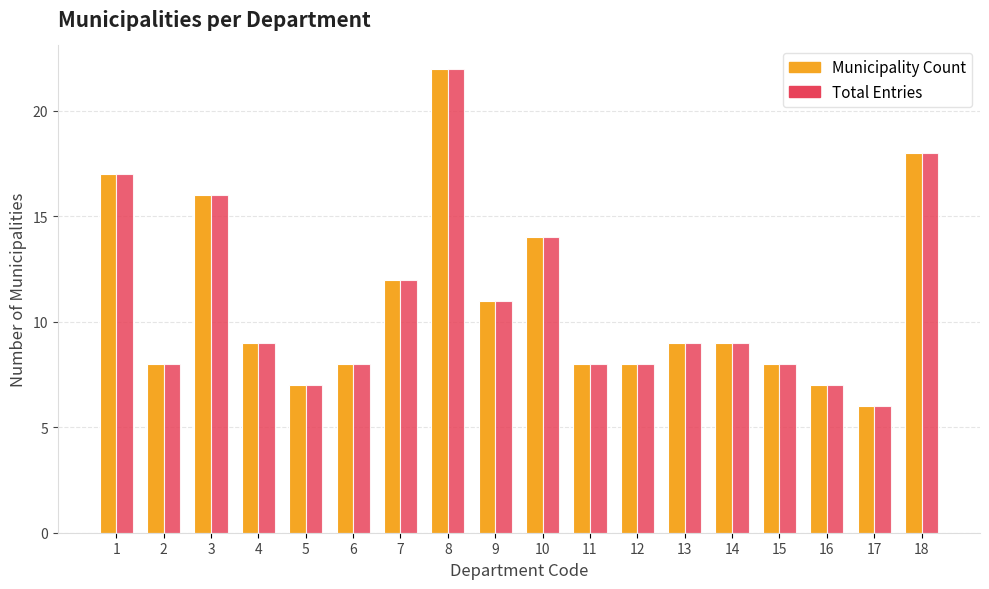

Reading left to right, transcribe all the data shown in this chart.

Municipality Count: 17	8	16	9	7	8	12	22	11	14	8	8	9	9	8	7	6	18
Total Entries: 17	8	16	9	7	8	12	22	11	14	8	8	9	9	8	7	6	18